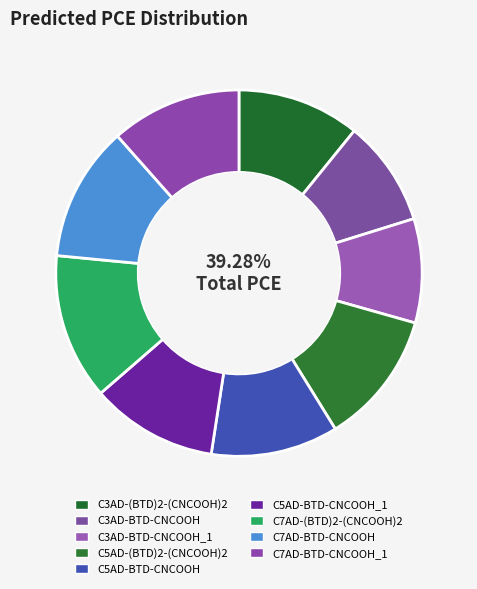

How many slices are in this pie chart?

9